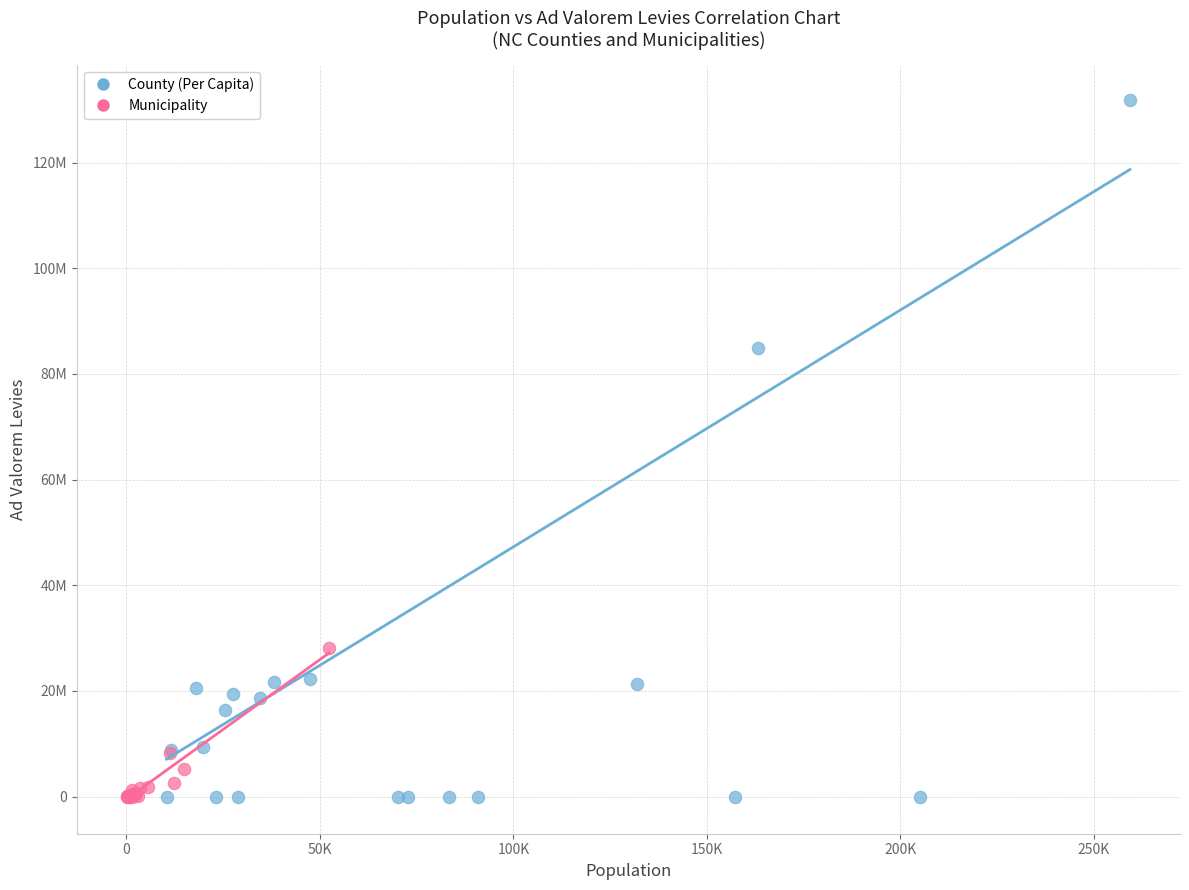

What are all the series names shown in the legend?

County (Per Capita), Municipality